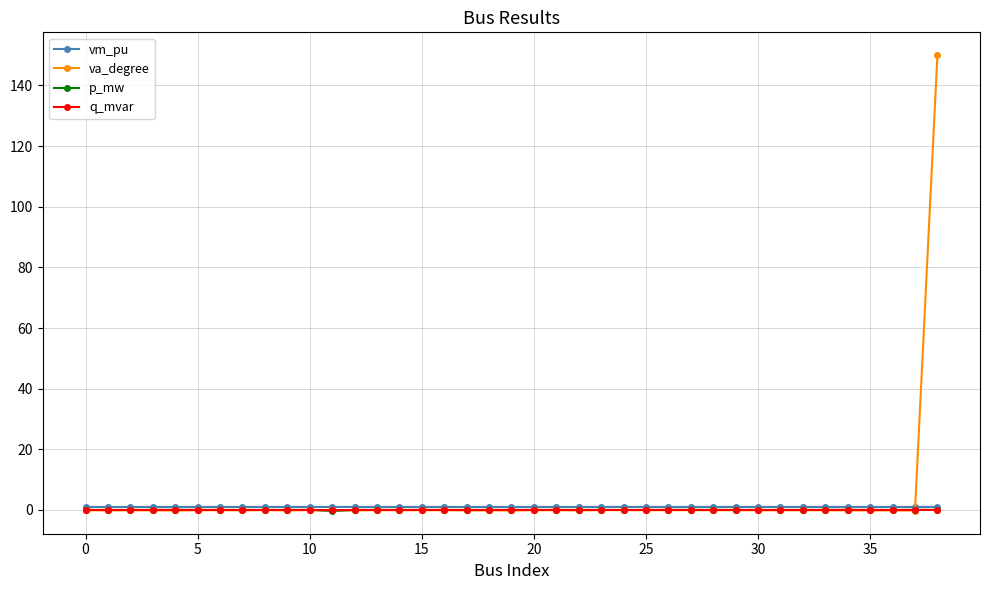

True or false: q_mvar has more than 1 points higher than both neighbors.

True